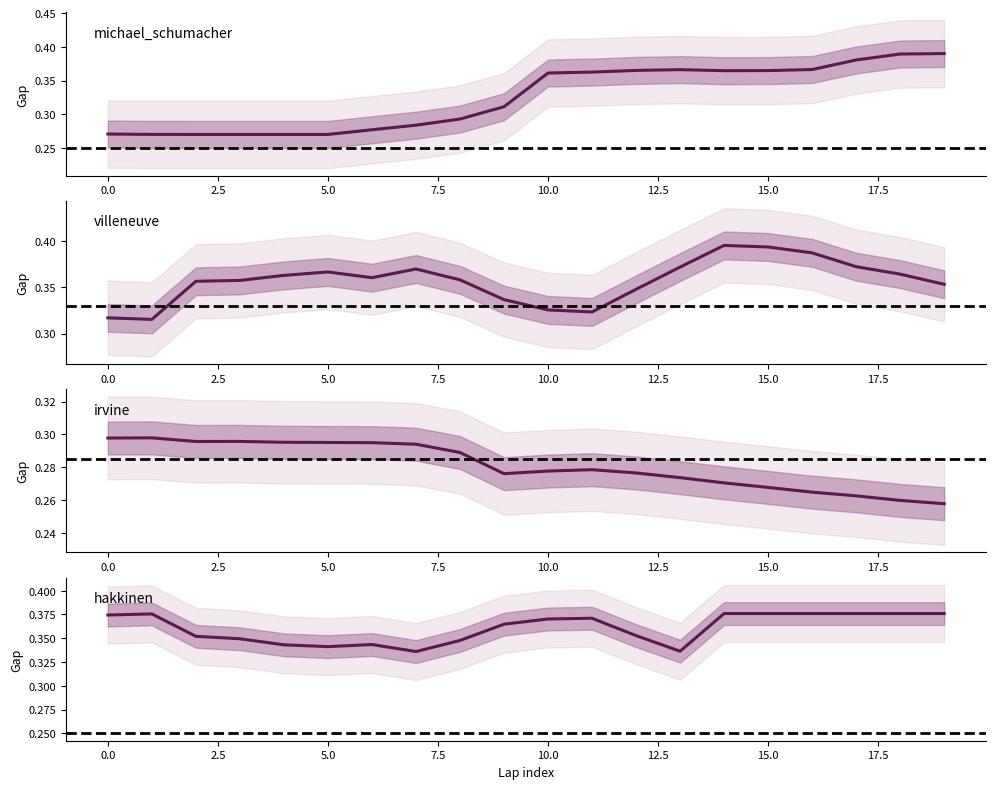

How many times do michael_schumacher and hakkinen cross each other?

3